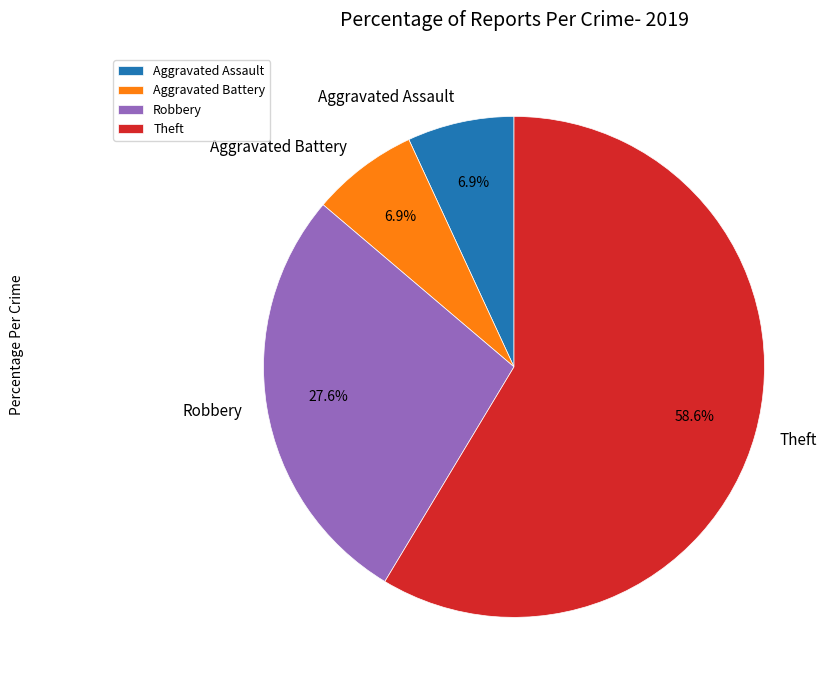

What percentage is NOT represented by Aggravated Assault?

93.1%